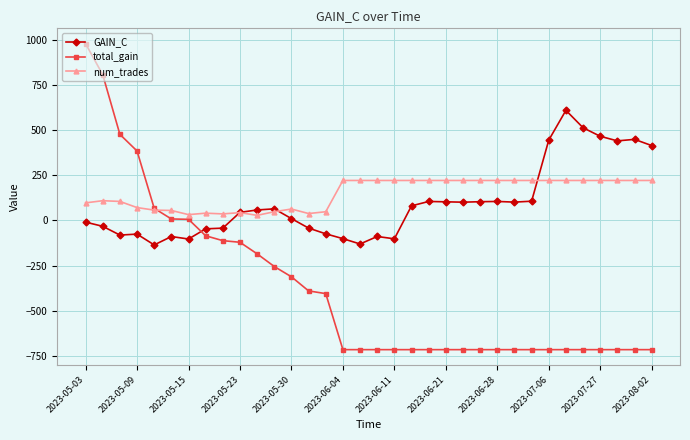

Which series has the largest range (max minus min)?

total_gain